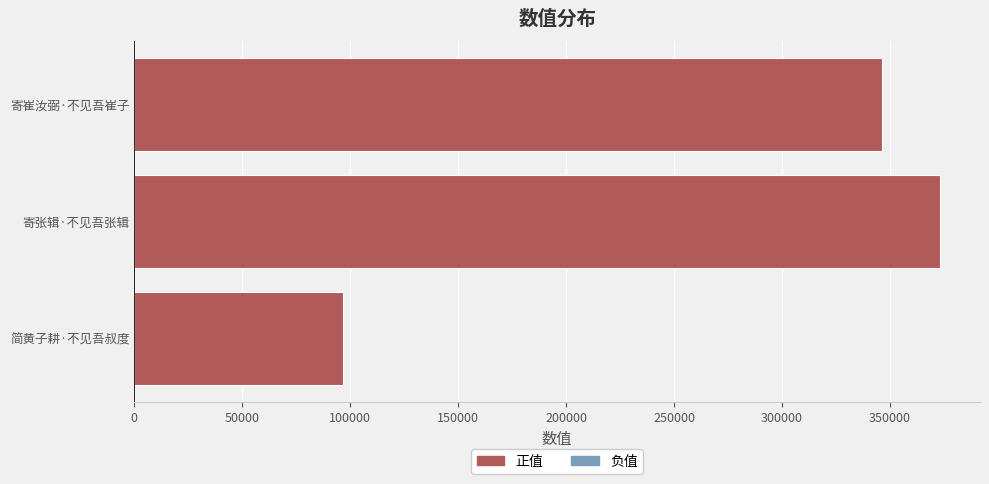

The chart shows a value of 373056 at 寄张辑·不见吾张辑. True or false?

True